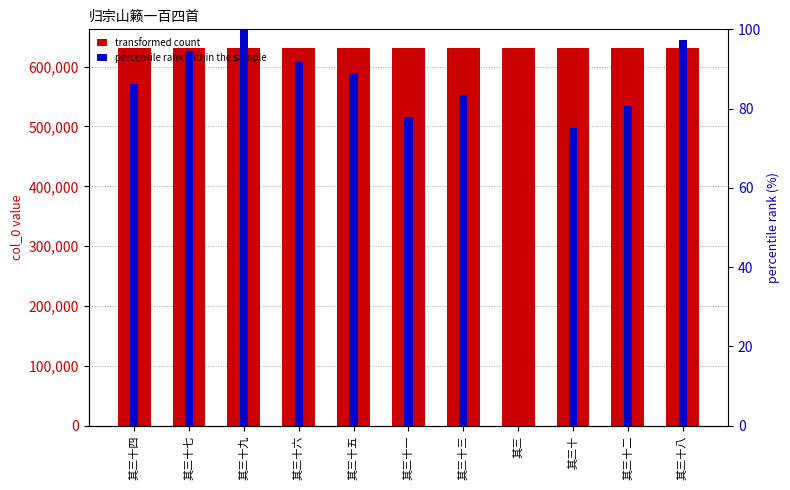

What is the difference between the second highest and minimum values in the col_0 series?

35.0